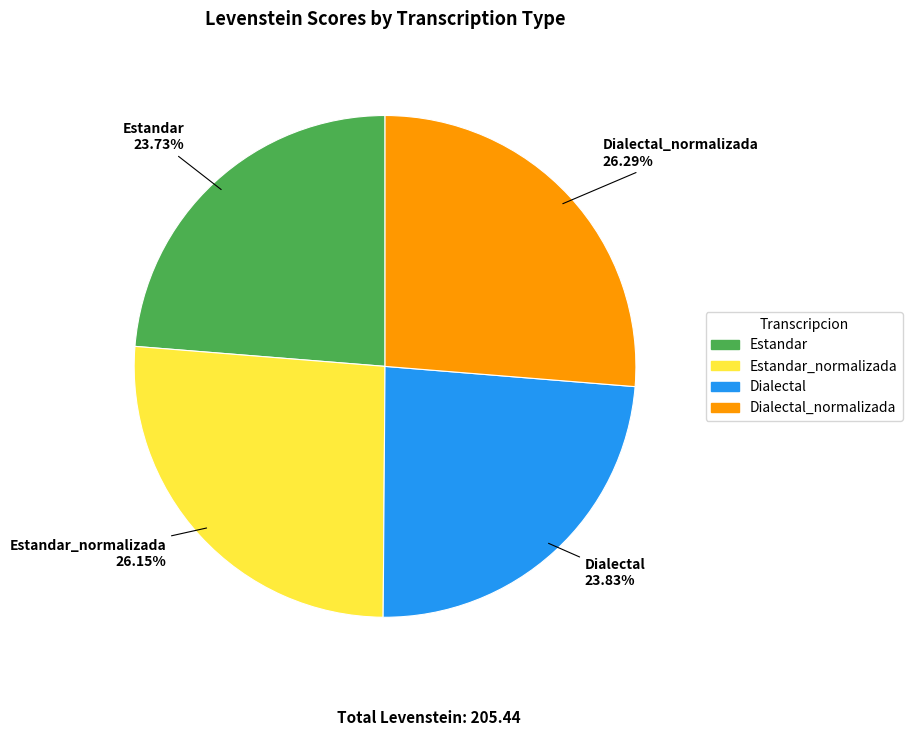

Is there a majority slice in this chart?

No